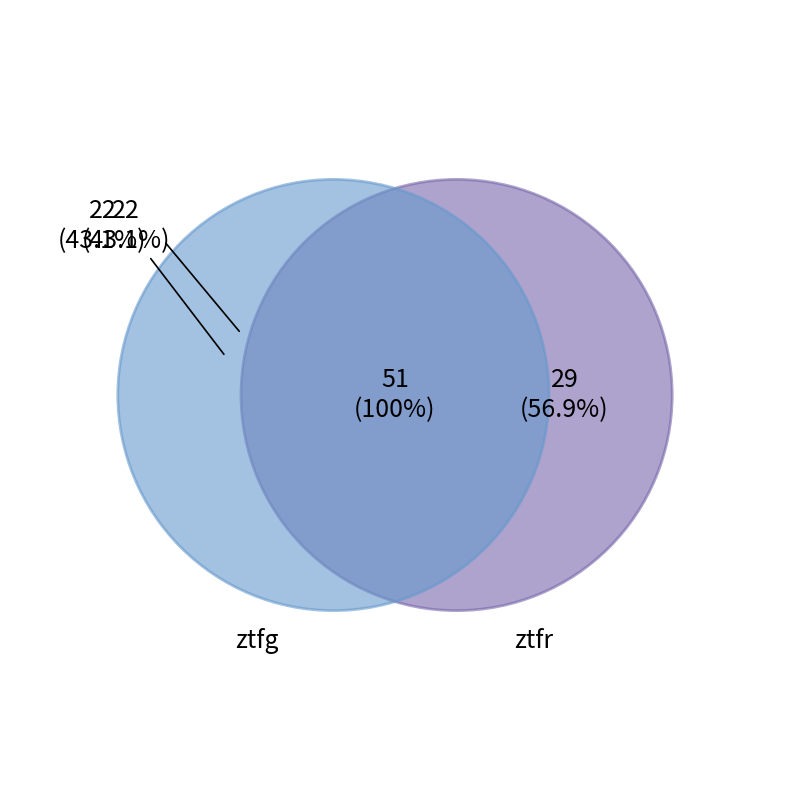

Does ztfg account for over 50% of the chart?

No